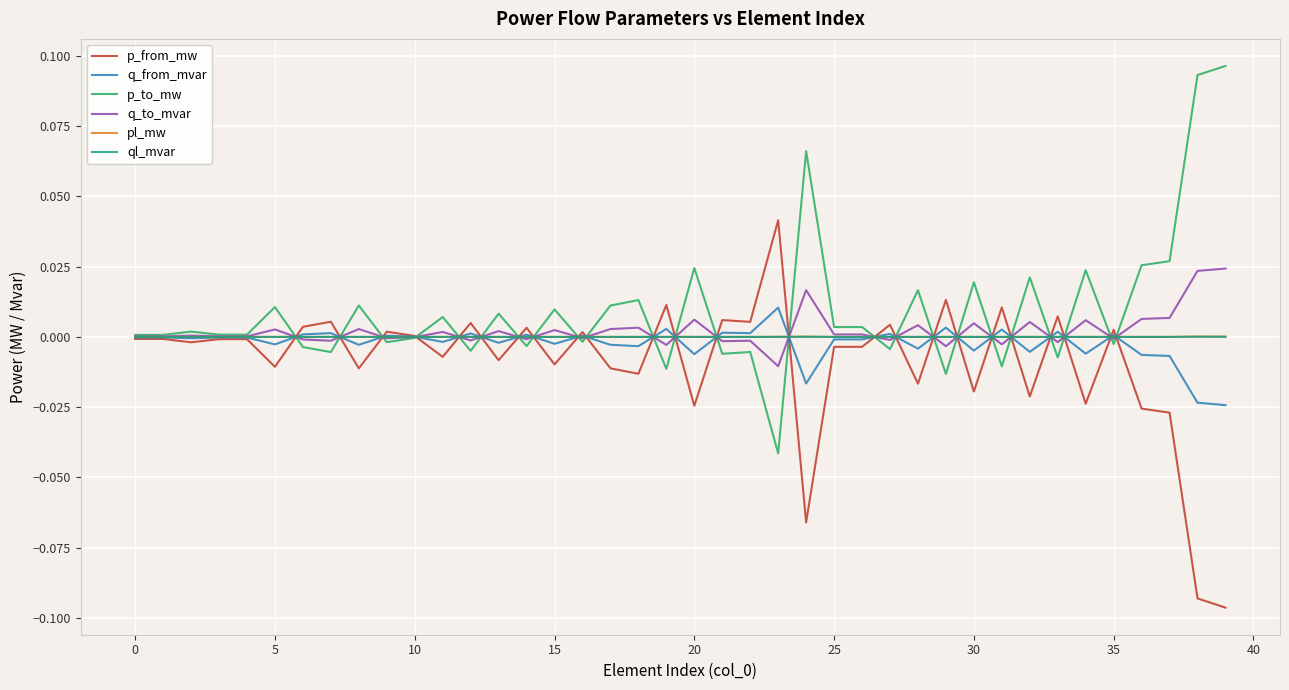

Is this an area chart (filled region under the line)?

No